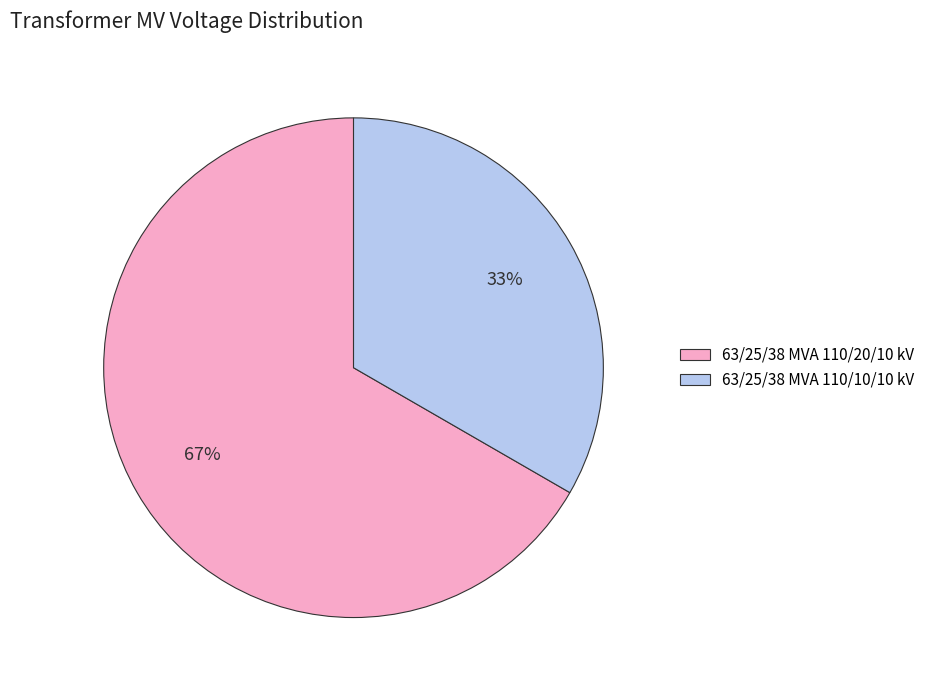

To the nearest percent, what is the average slice percentage?

50%